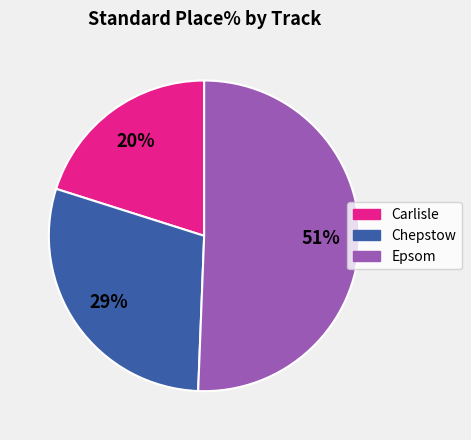

Is it true that Chepstow is 14% of the pie?

False